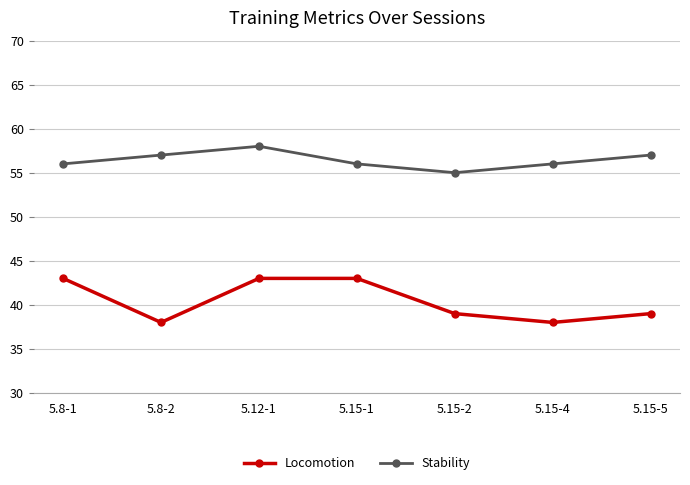

What position from the right is 5.15-5?

1